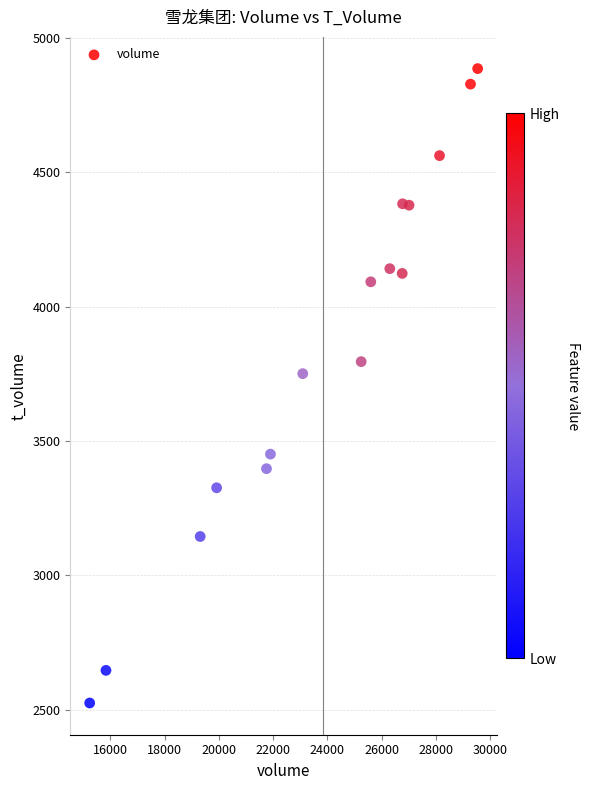

What Y value in the scatter plot is closest to 3705?

3750.6